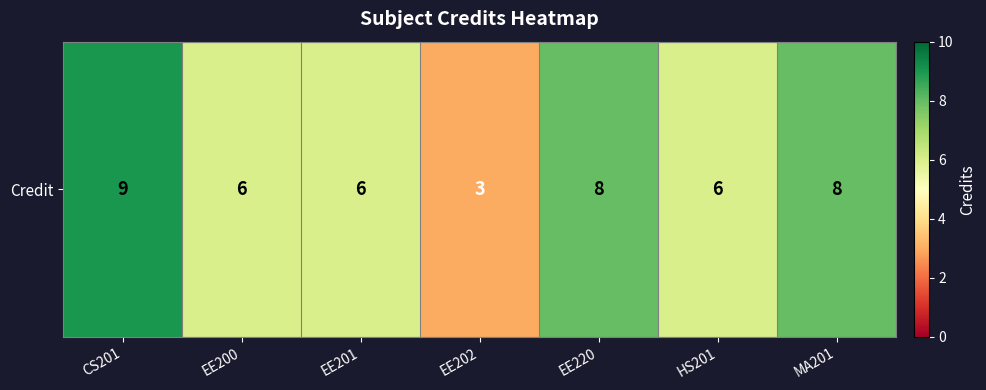

Reading left to right, extract all data points from this chart.

9	6	6	3	8	6	8